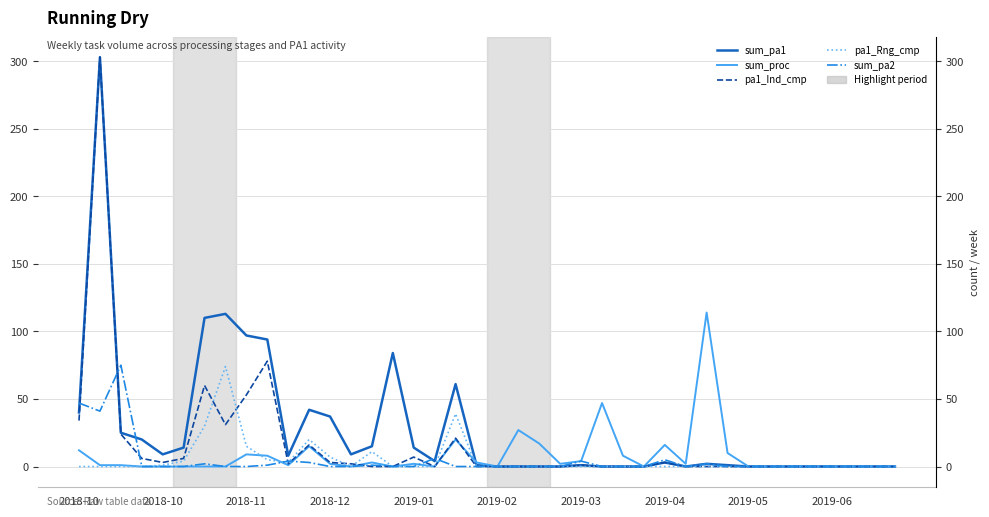

Is the value of pa1_Rng_cmp at 10 greater than the value of sum_pa2 at 31?

Yes